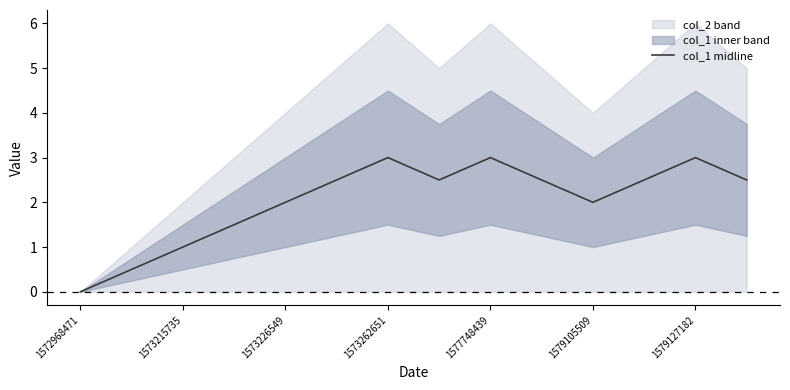

The col_1 midline series shows 0.8 at 1573226549. True or false?

False